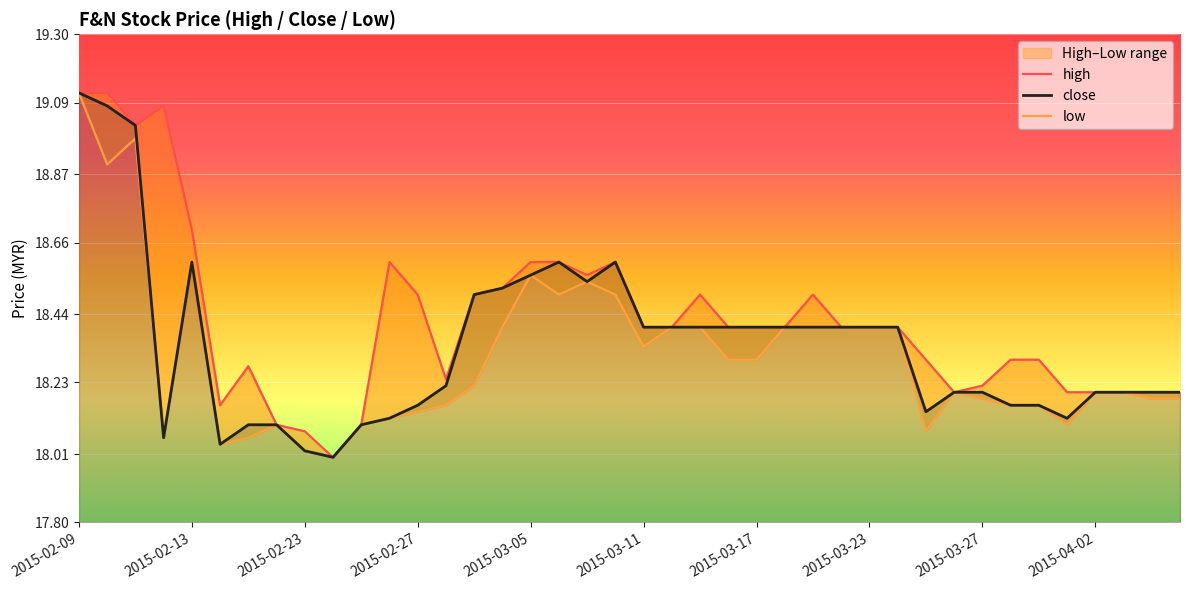

The value of close at 2015-03-23 is 11.1. True or false?

False